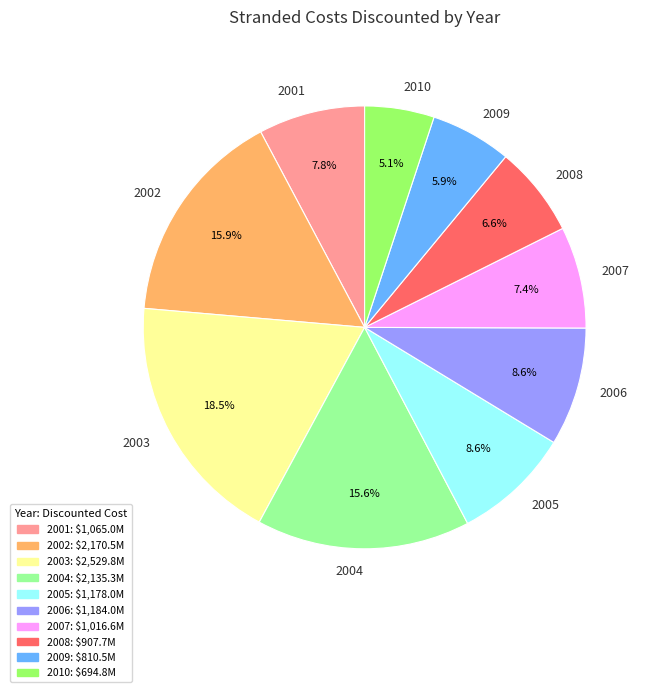

To the nearest percent, what portion does 2010 represent?

5%